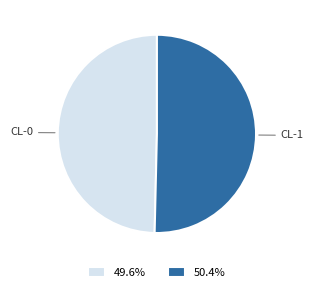

What is the smallest slice in the pie chart?

CL-0